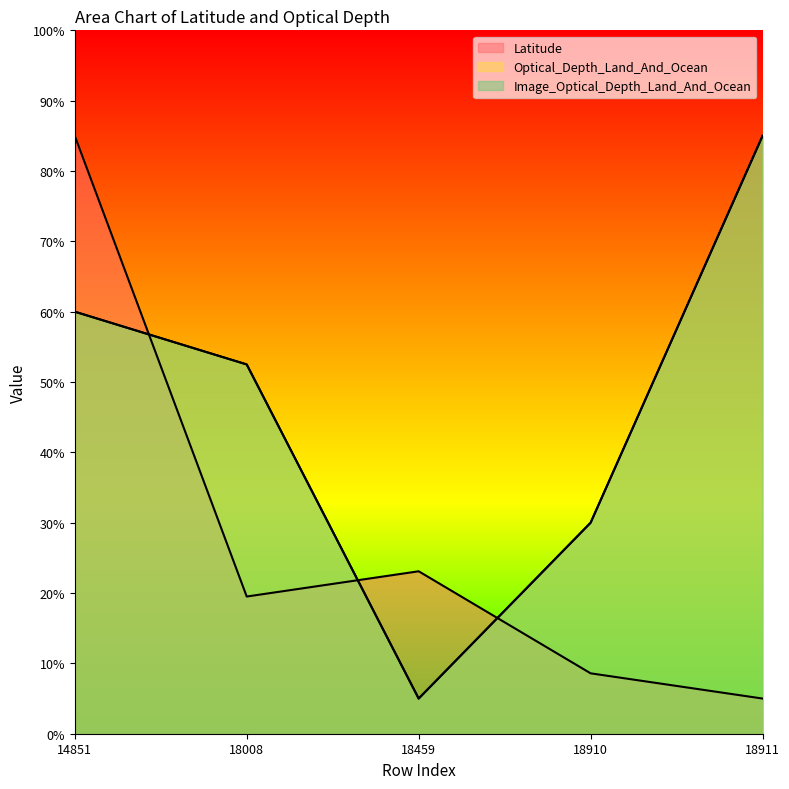

Which series has the largest total across all categories?

Optical_Depth_Land_And_Ocean